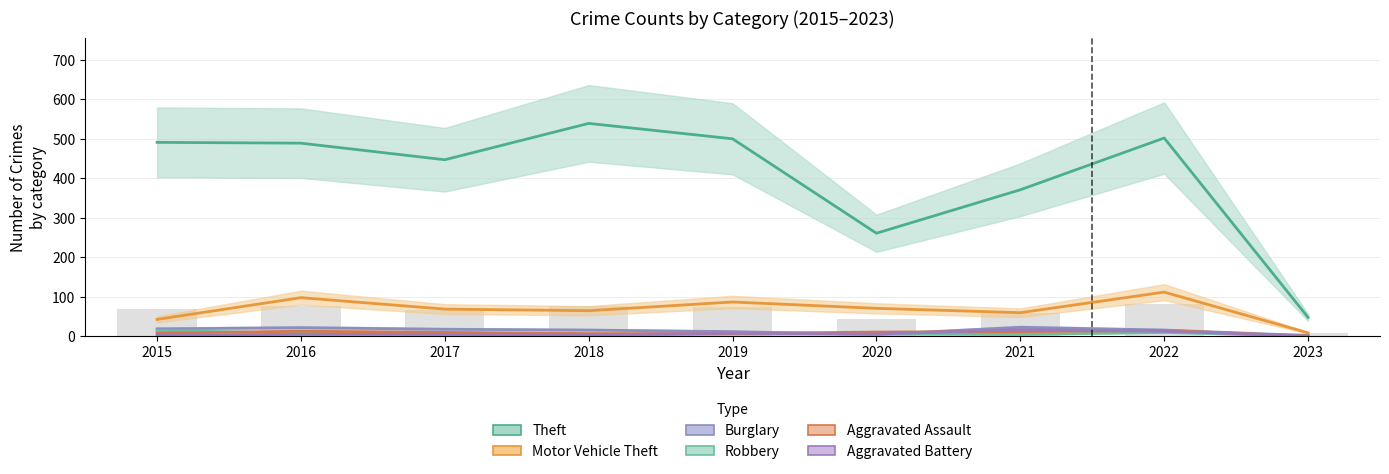

What is the difference between the second highest and second lowest values in the Theft series?

241